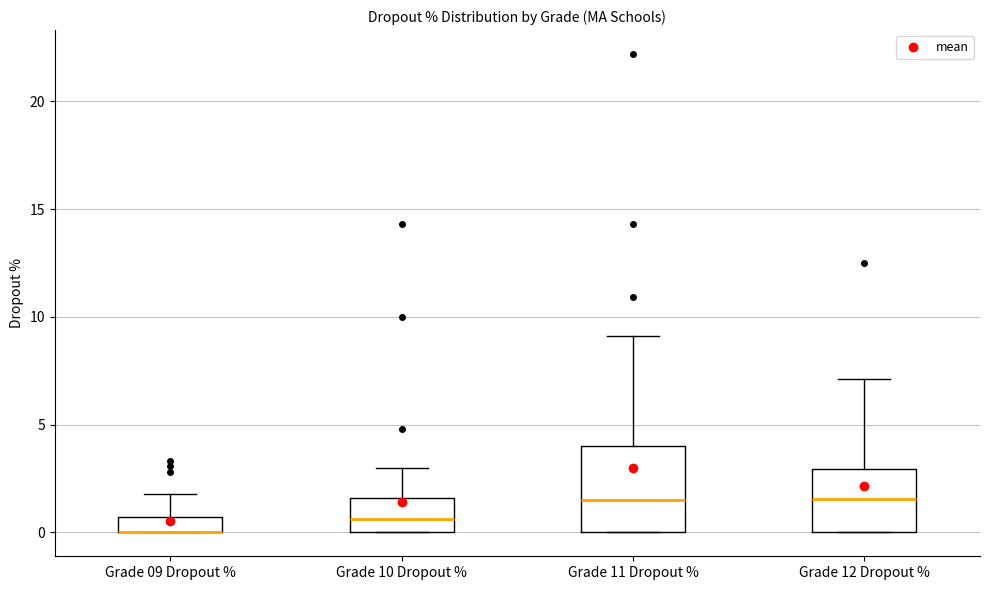

Where does the upper whisker of the box for Grade 11 Dropout % end on the y-axis? The values are not printed on the chart, so give them approximately, as read against the axis.

9.0